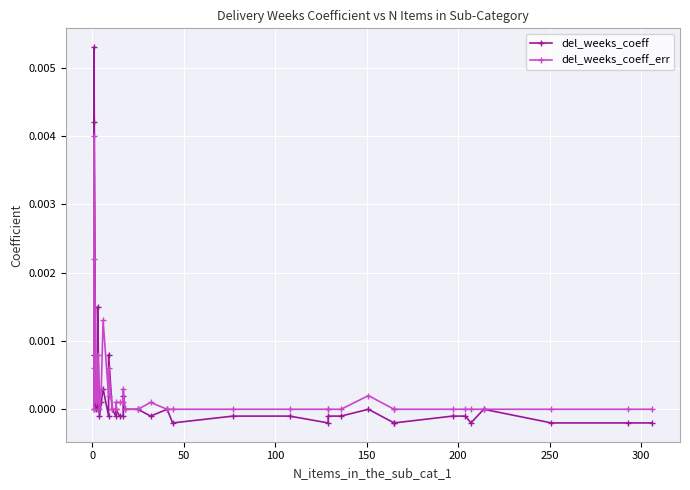

How many interior local peaks does the del_weeks_coeff series have?

10